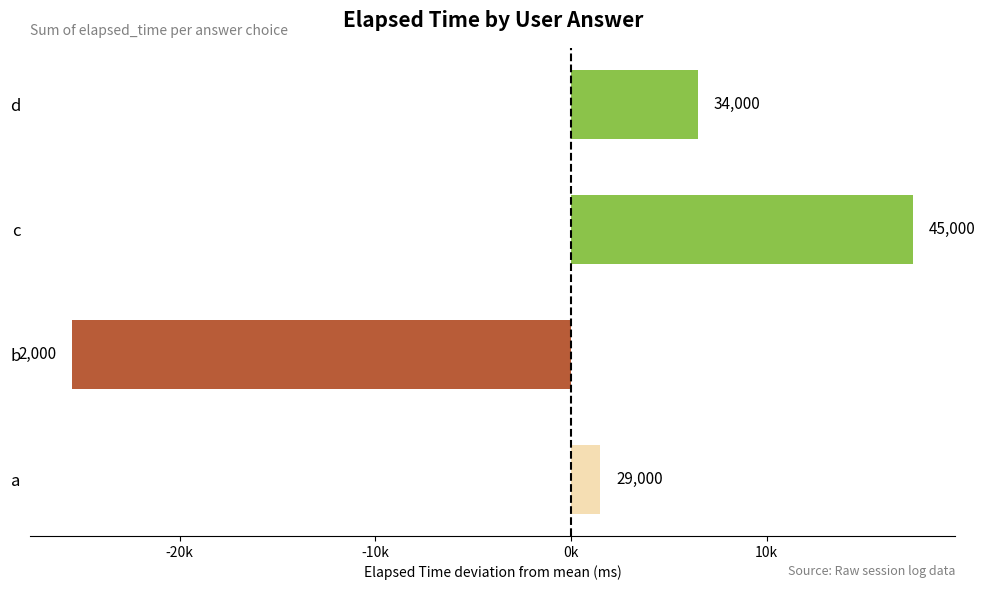

Does the chart contain any negative values?

Yes